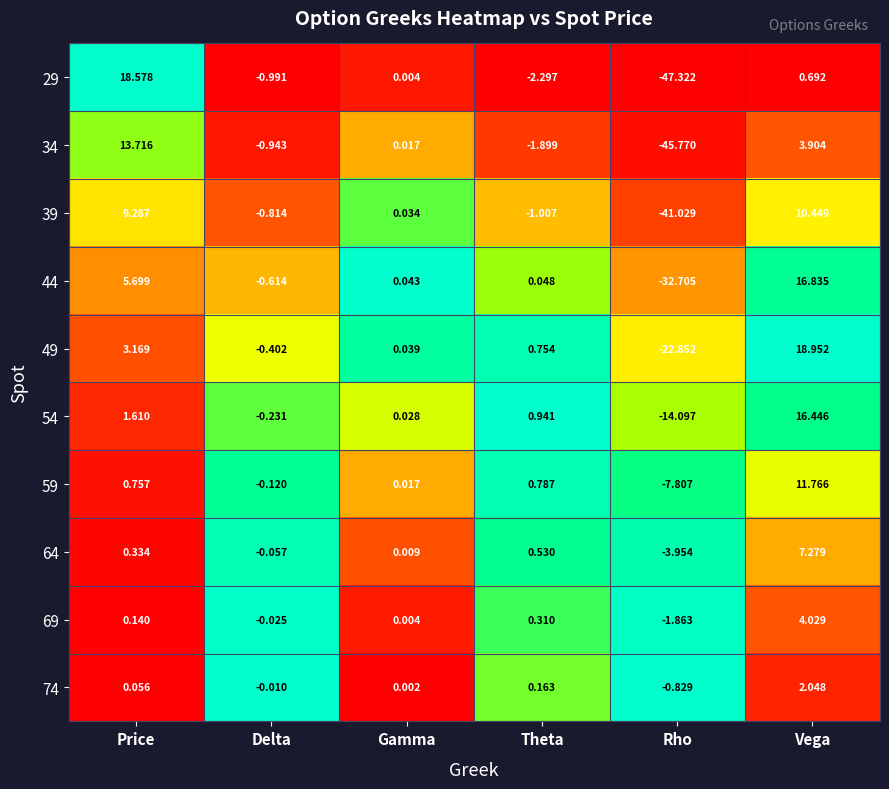

Where does the 34 series first go above 0?

Price